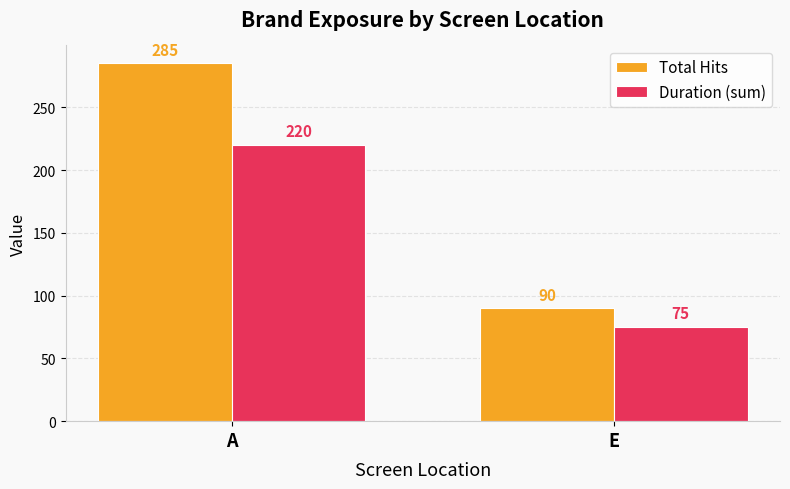

What is the sum of all Duration (sum) values?

295